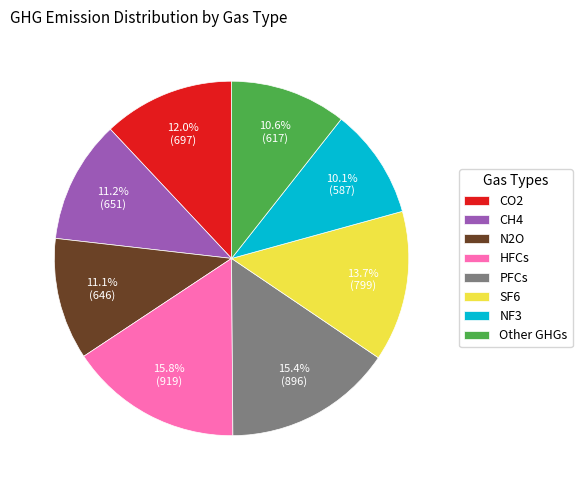

Count the number of slices in the pie.

8